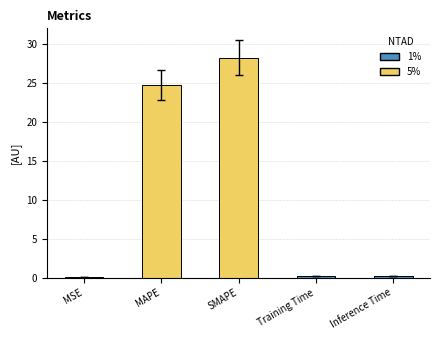

Between Inference Time and MAPE, which is larger?

MAPE